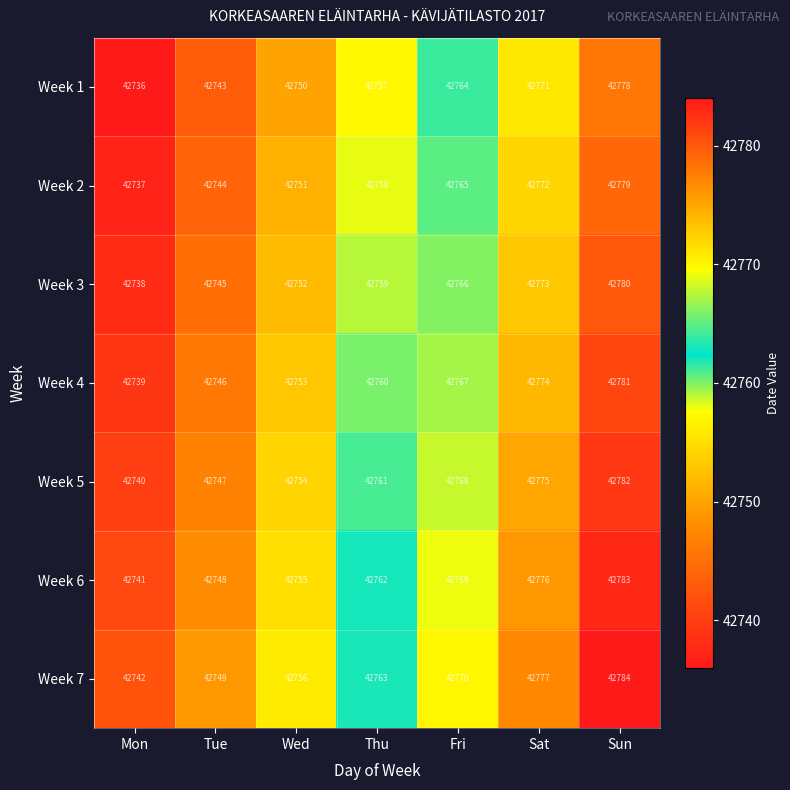

What is the approximate value of Week 3 at Wed, to the nearest 5?

42750